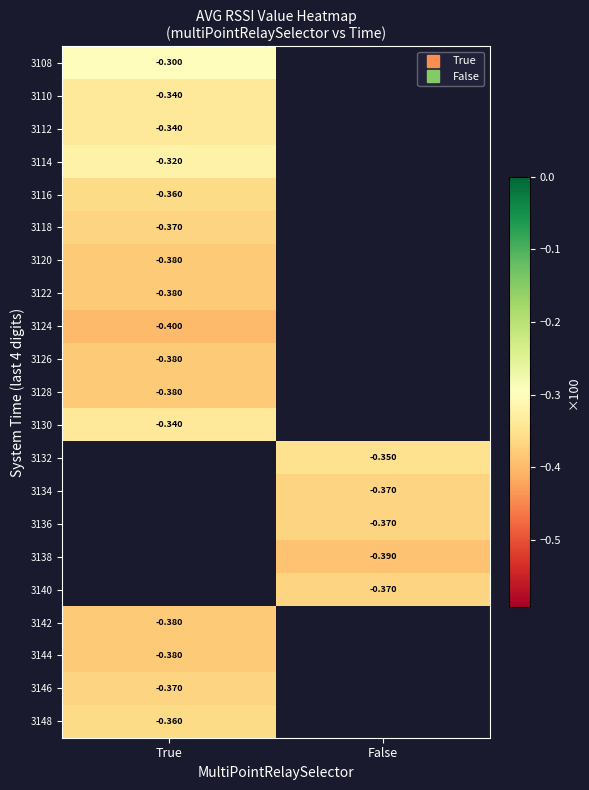

Rank the categories by 3144 value from lowest to highest.

True, False